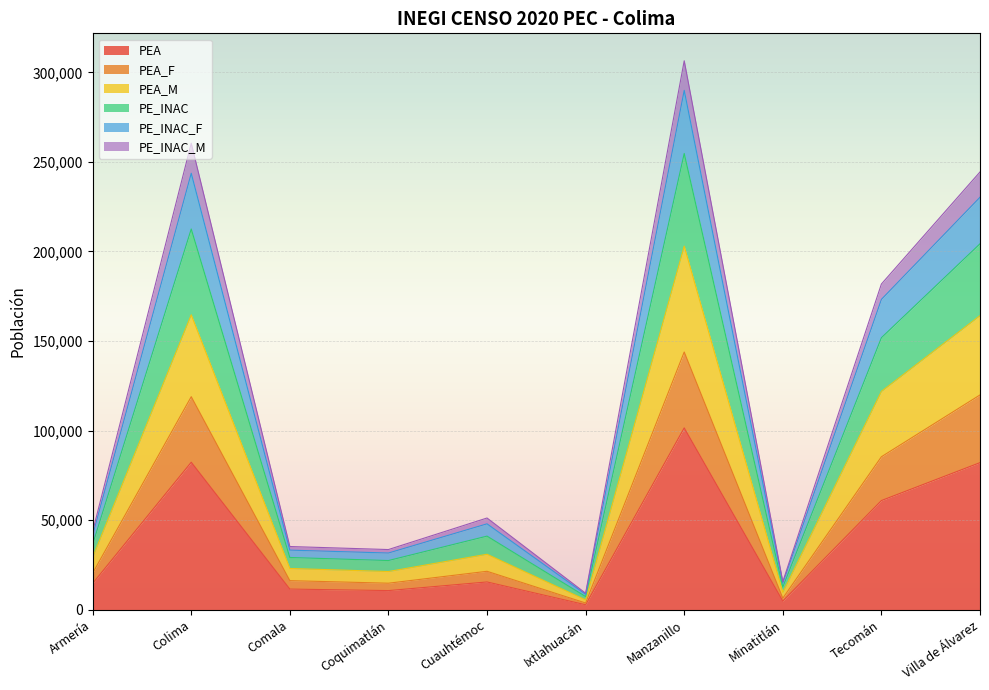

What position from the left is Coquimatlán?

4